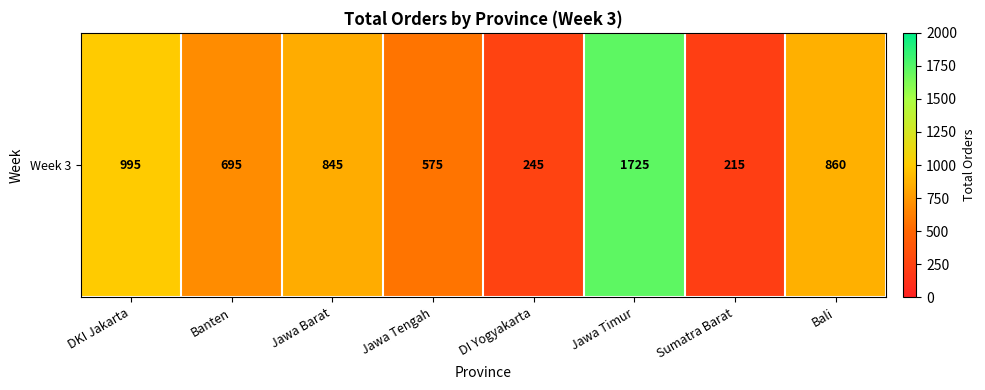

What is the difference between the second highest and second lowest values?

750